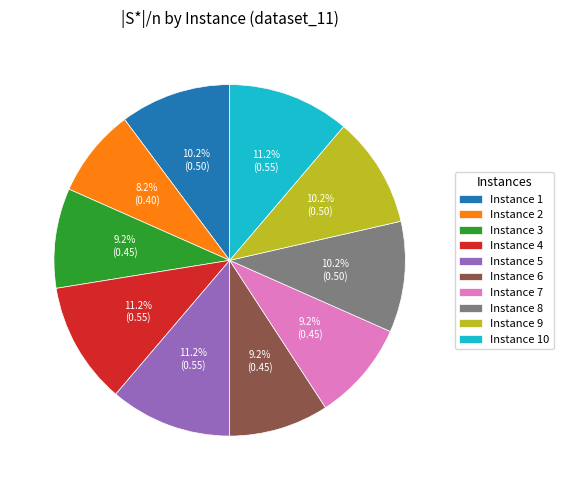

Is it true that Instance 5 is 11% of the pie?

True